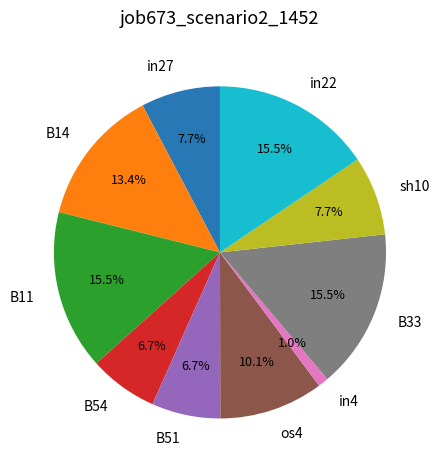

Which slice is the smallest?

in4